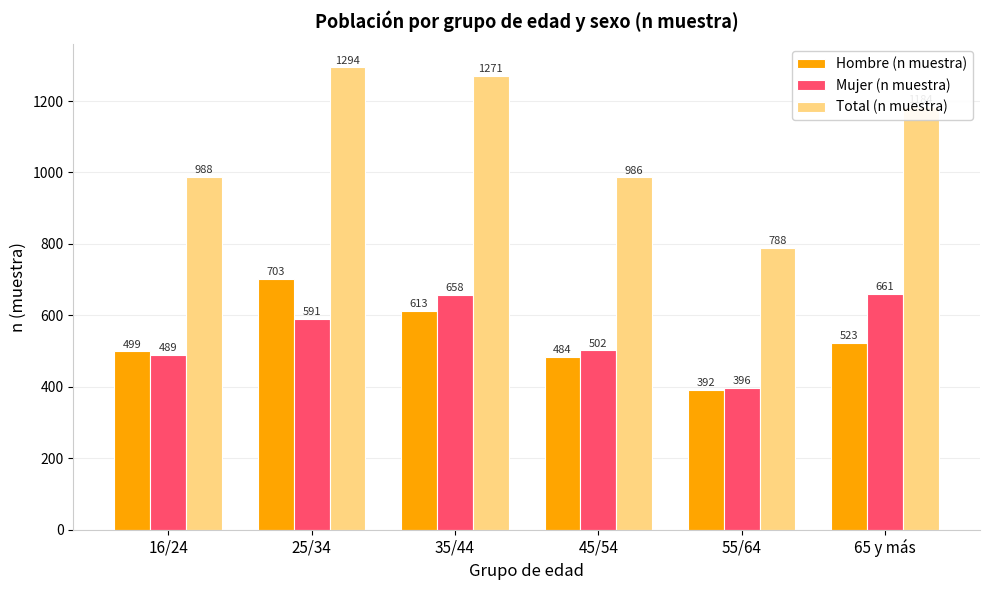

What is the sum of all Total (n muestra) values?

6511